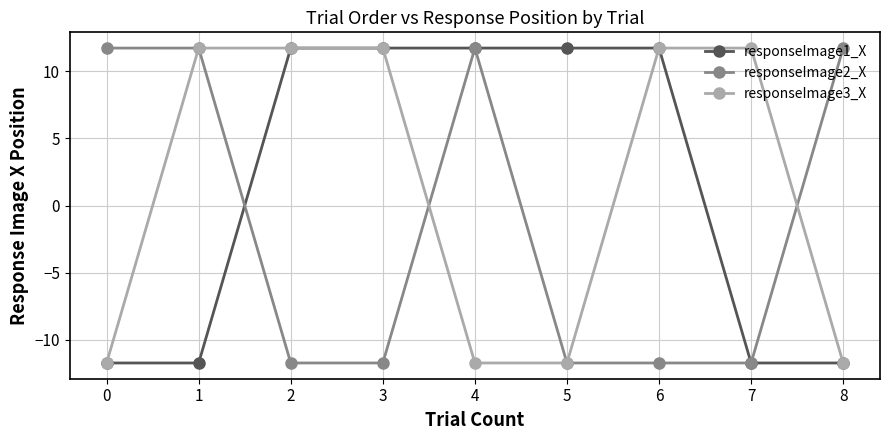

The value of responseImage1_X at 2 is 11.7. True or false?

True